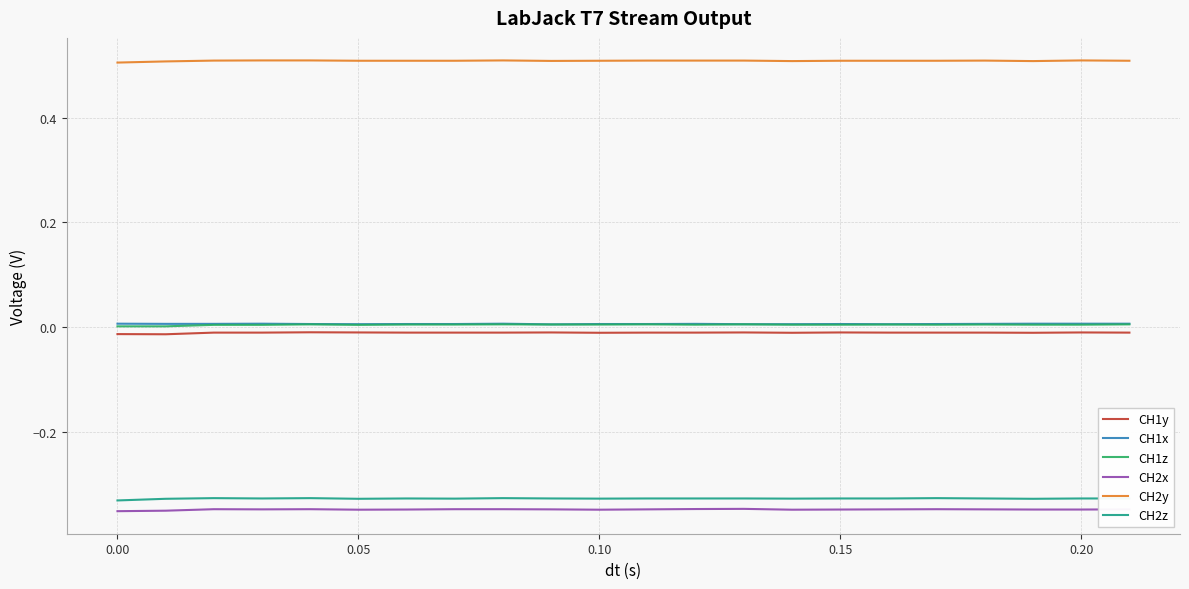

True or false: CH2y and CH1x cross at least once.

False